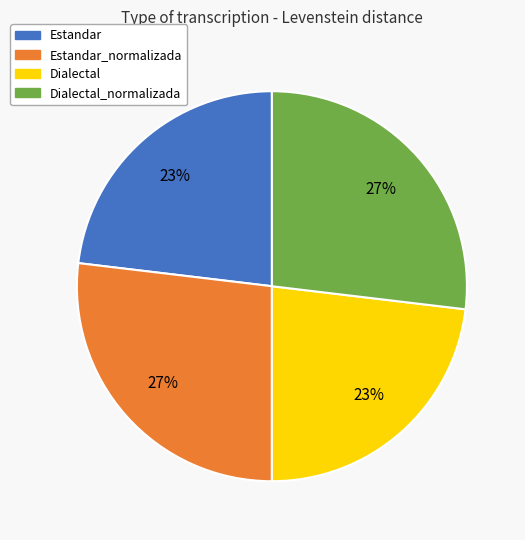

How many slices are in this pie chart?

4